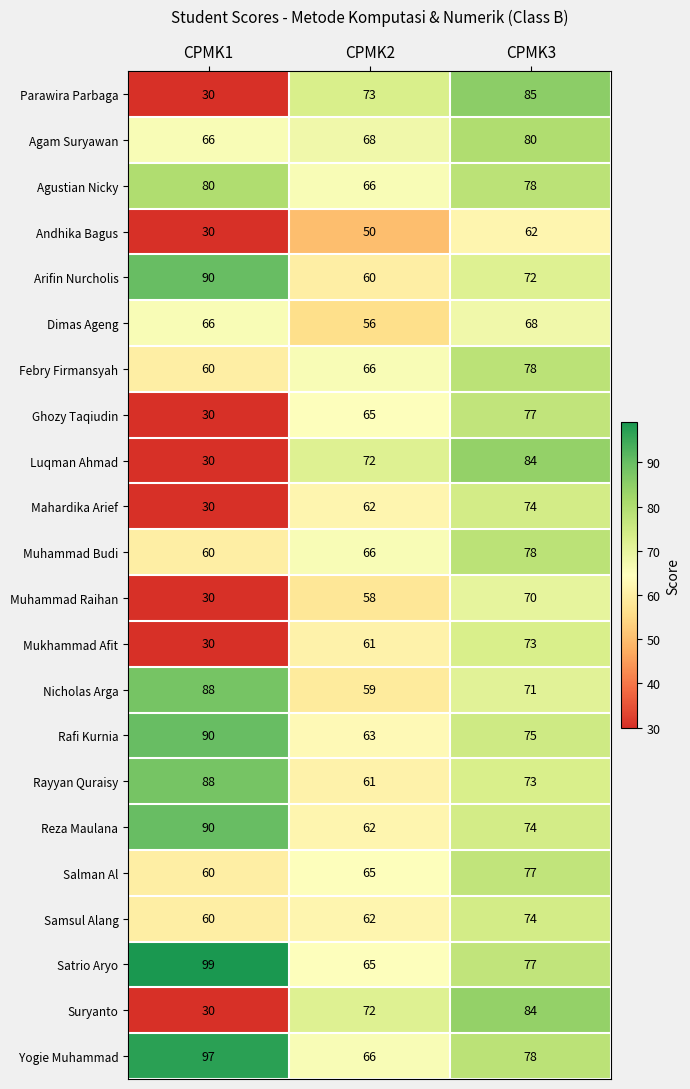

At how many categories does at least one series exceed 44?

3